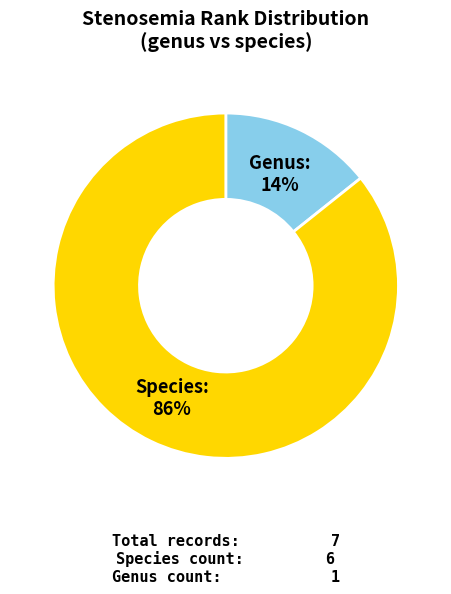

Is there a majority slice in this chart?

Yes